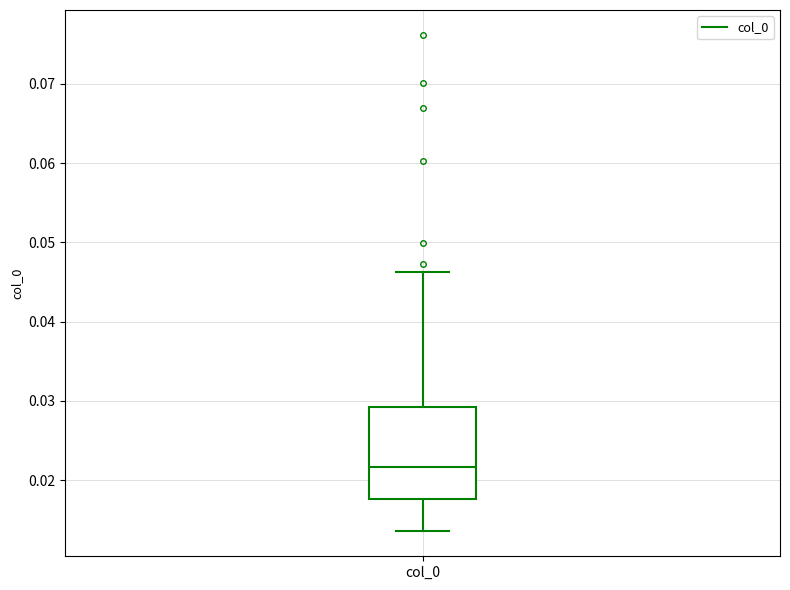

Read this box plot against the y-axis: the position of the median line, the range covered by the box, and the ends of both whiskers. The values are not printed on the chart, so give them approximately, as read against the axis.

median 0.022, box 0.018 to 0.029, whiskers 0.014 to 0.046